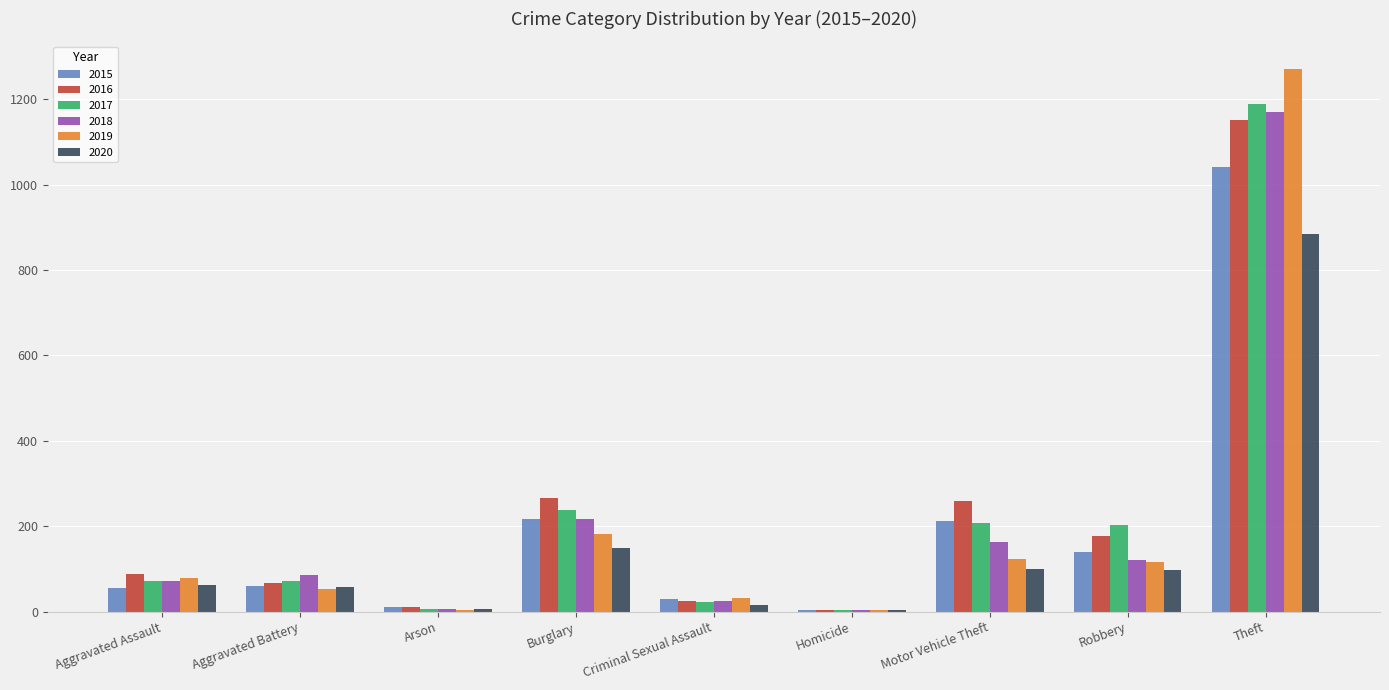

Where is 2020 nearest to the value 444?

Burglary